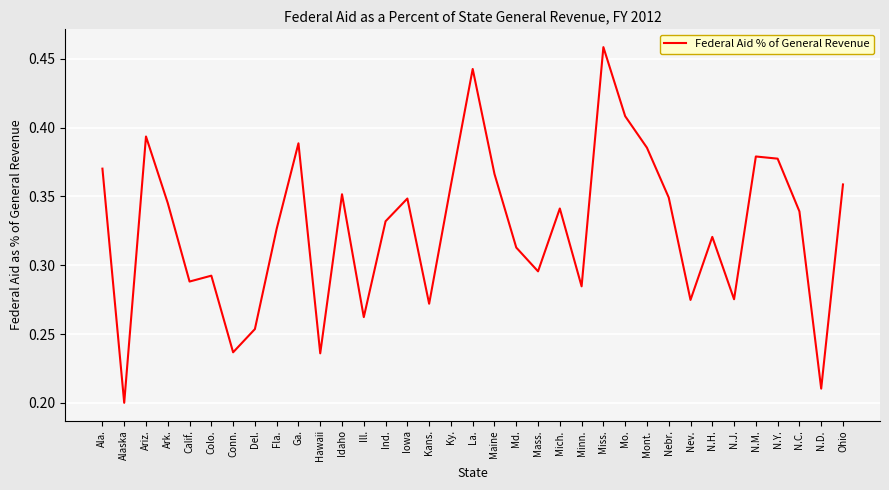

What position from the right is Del.?

28